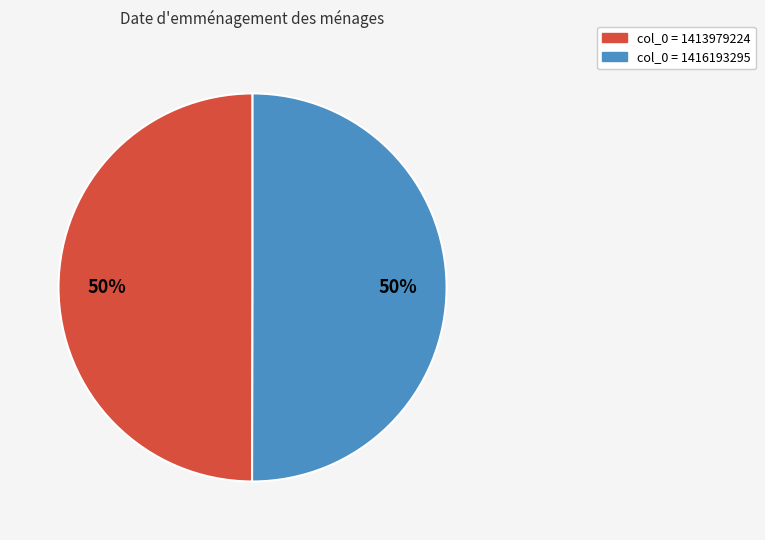

To the nearest percent, what is the average slice percentage?

50%